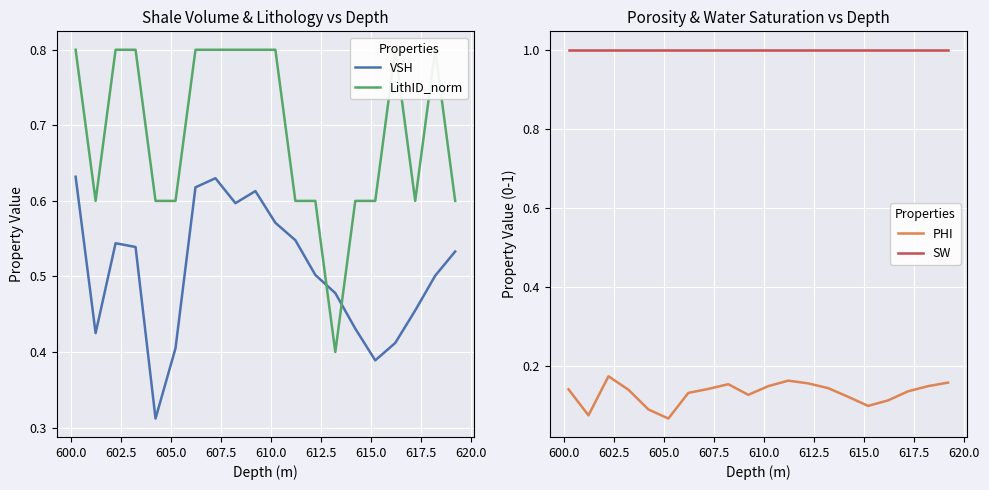

What is the difference between the second highest and second lowest values in the VSH series?

0.2